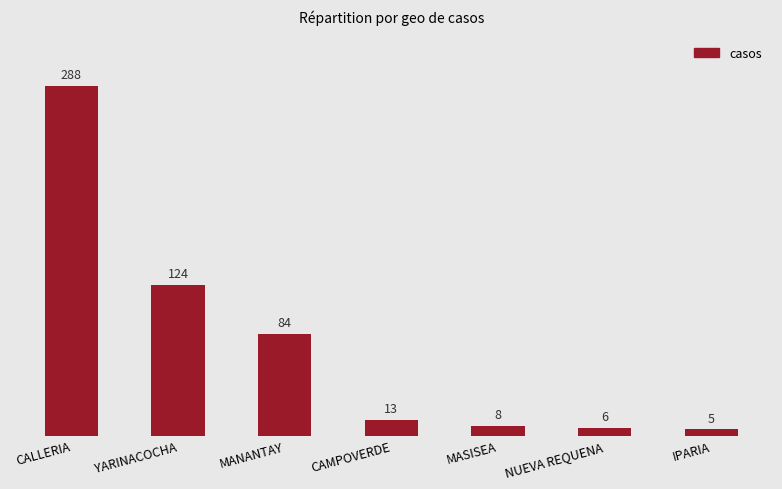

What is the maximum value shown in the chart?

288